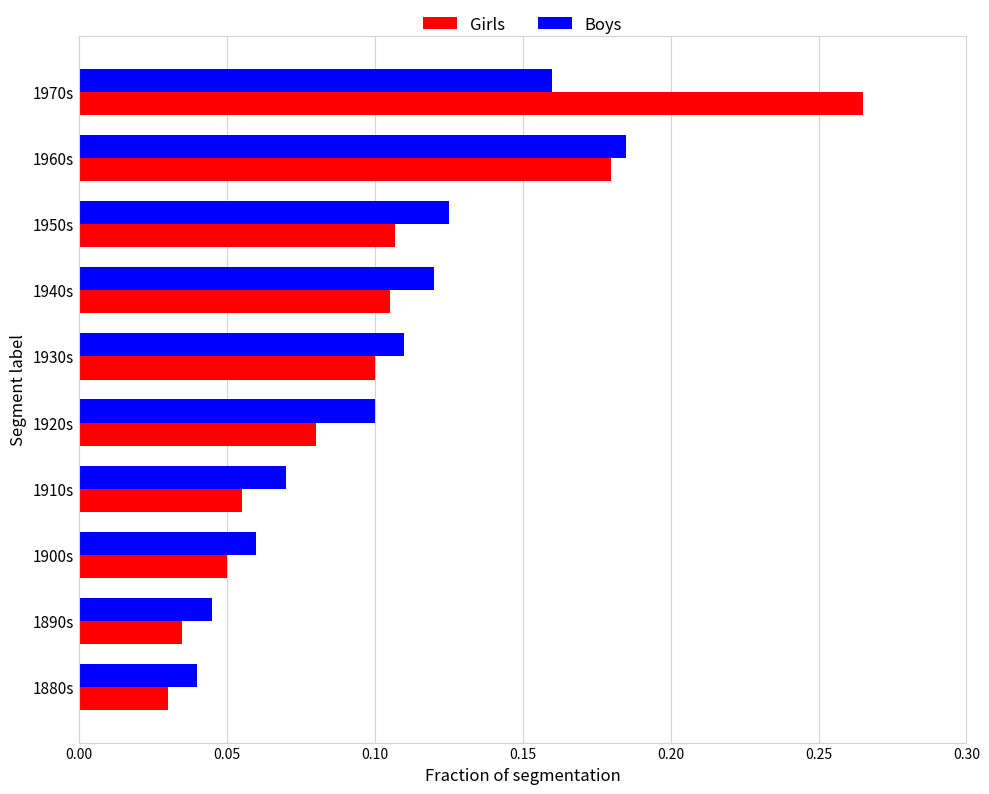

The value of Girls at 1950s is 0.1. True or false?

True